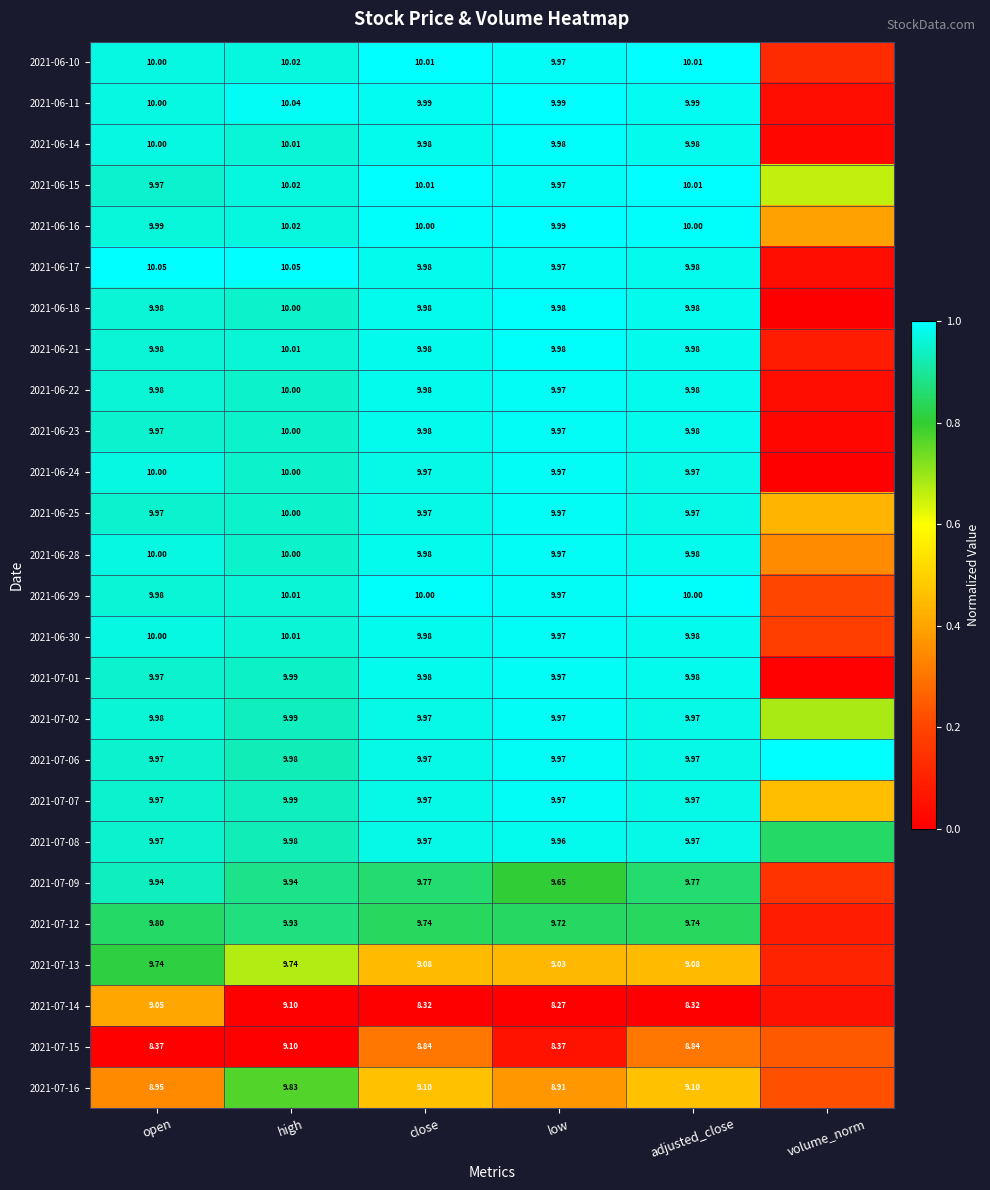

What is the sum of all 2021-07-07 values?

5.3